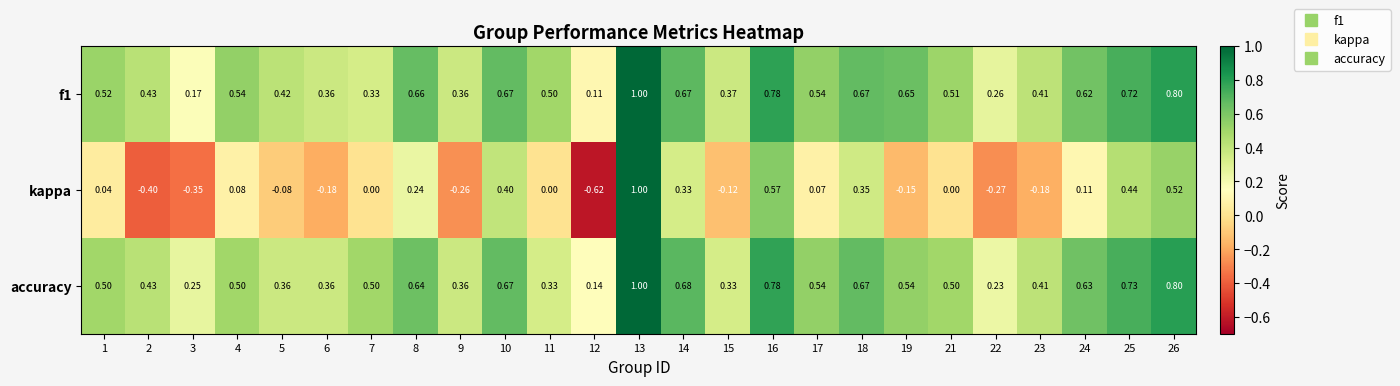

Which series changed the most between 17 and 24?

accuracy